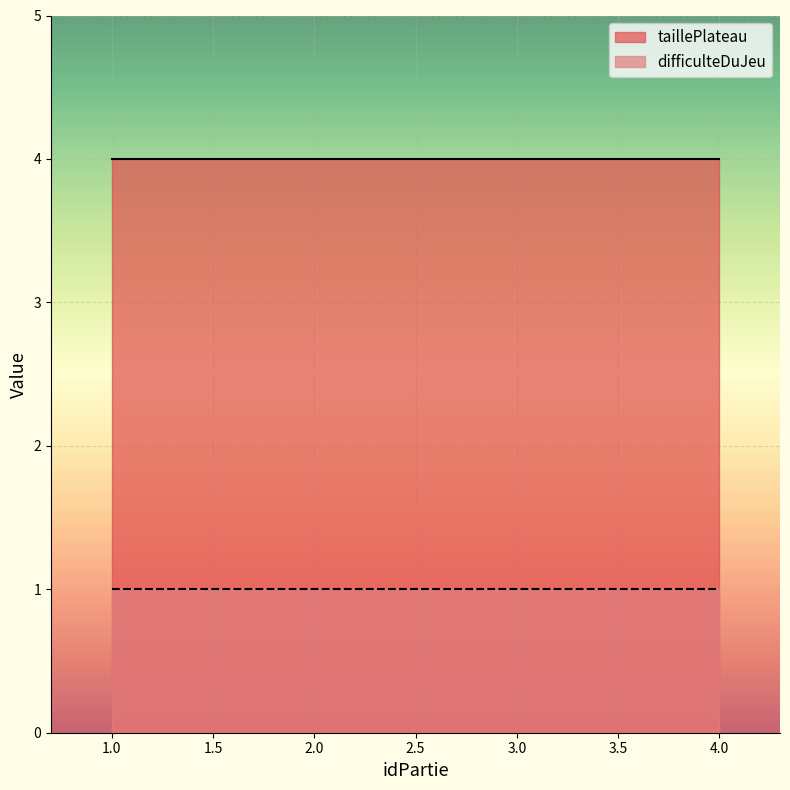

Rank the categories by difficulteDuJeu value from highest to lowest.

1, 2, 3, 4